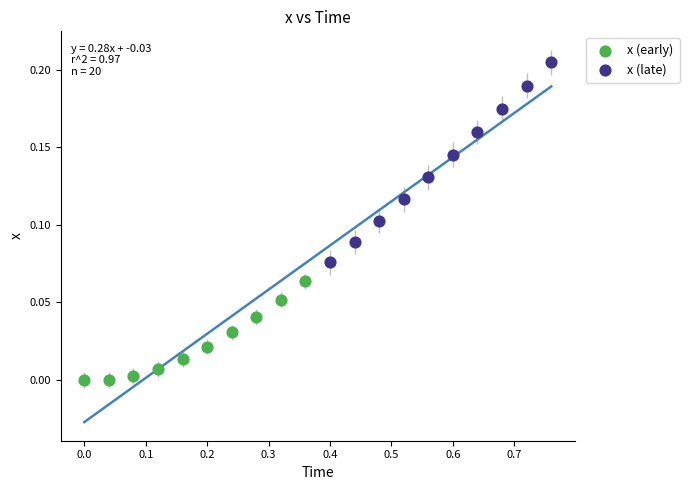

Which series reaches the minimum Y coordinate?

x (early)